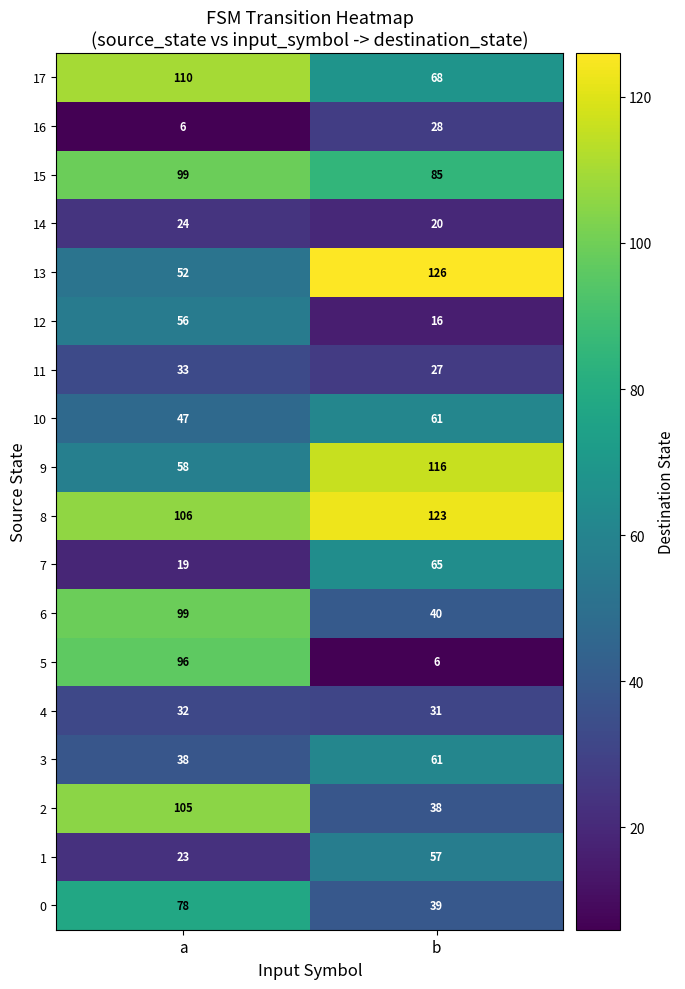

How many data points does each series have?

2